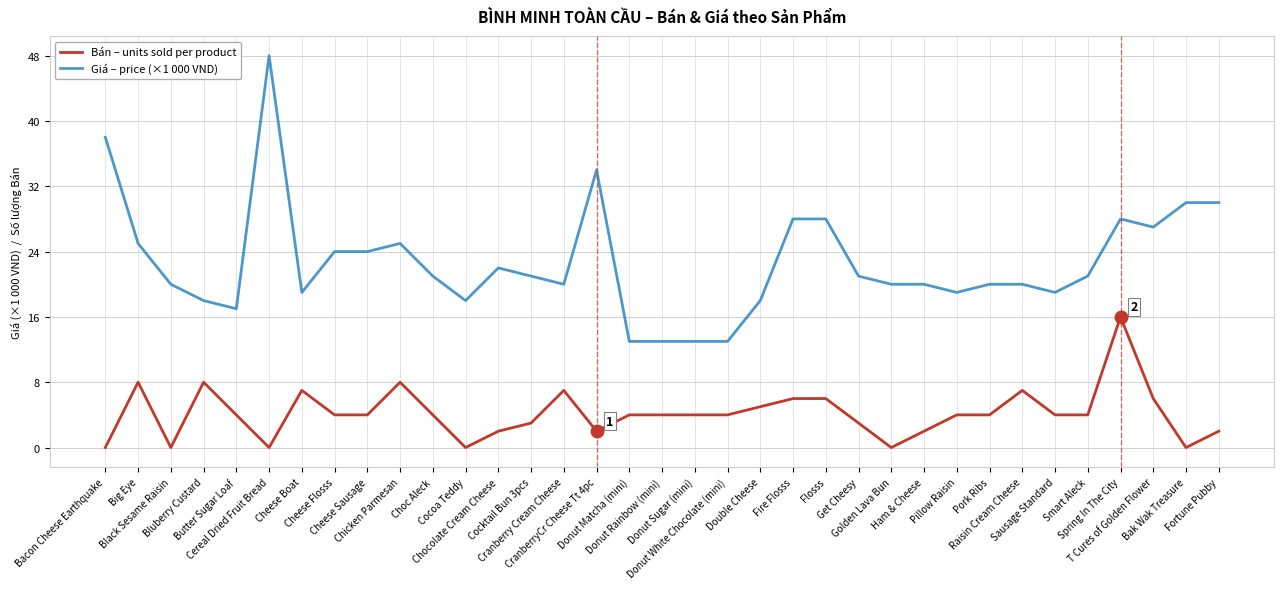

What is the sum of all Bán – units sold per product values?

146